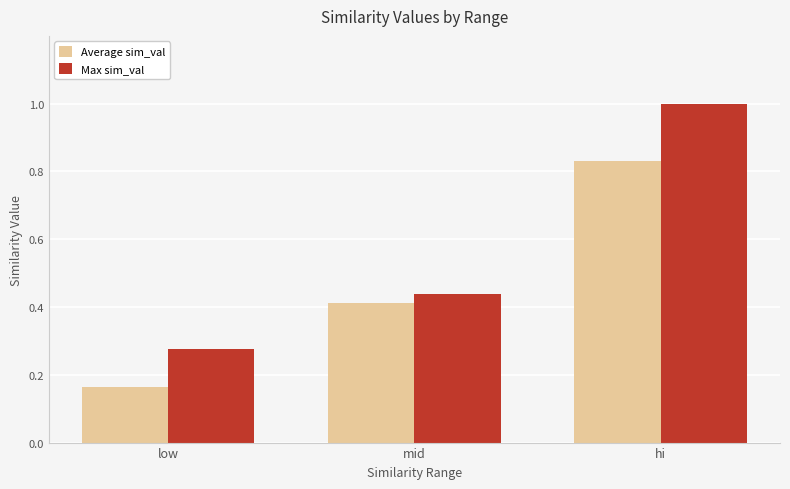

What is the label of the 3rd bar from the right?

low